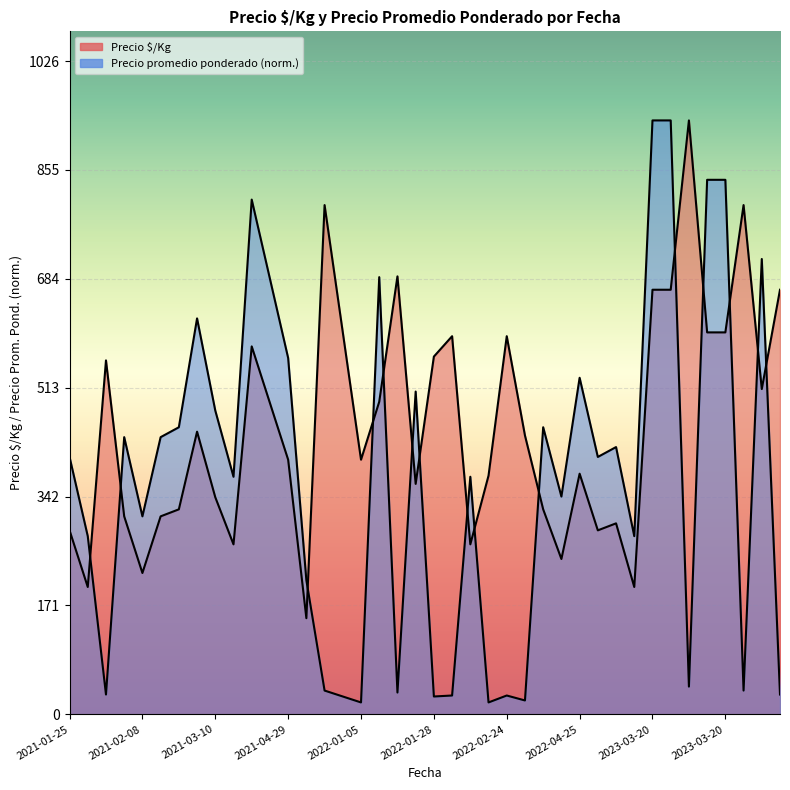

What is the maximum value for Precio $/Kg?

933.0